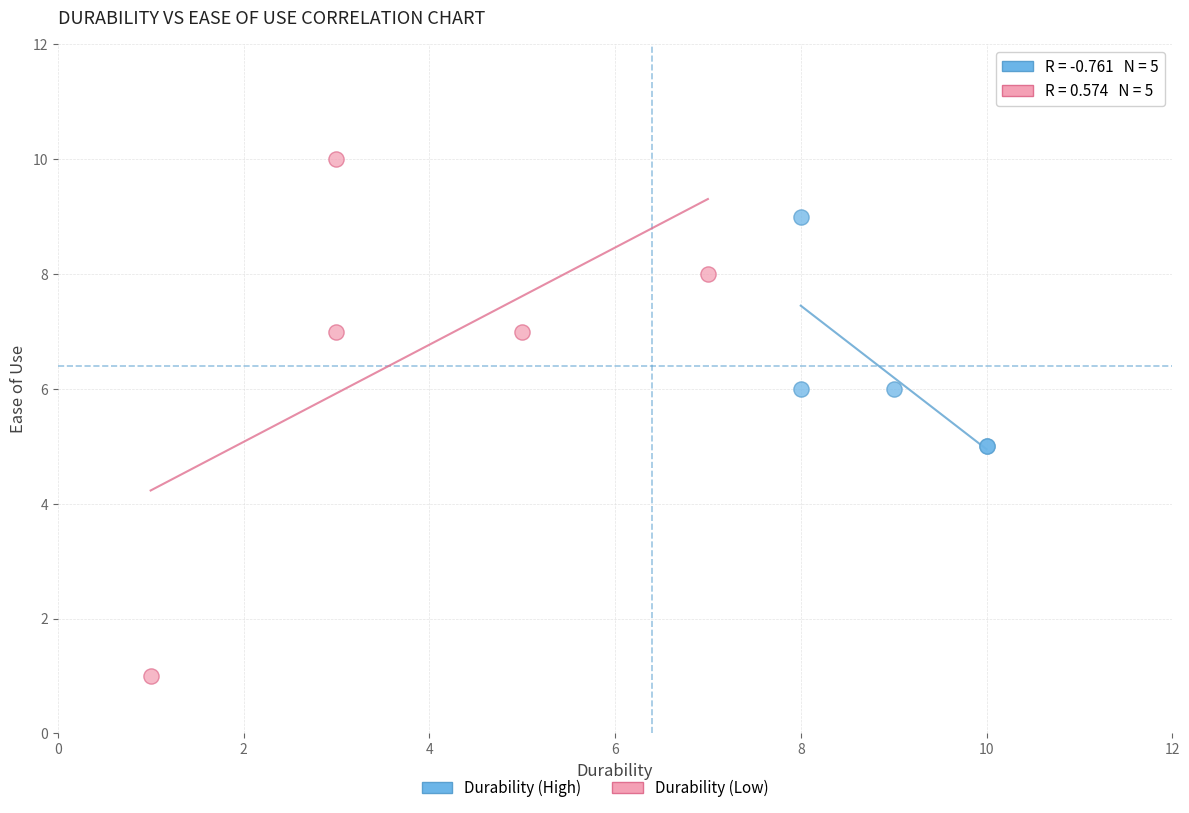

Which series reaches the minimum Y coordinate?

Durability (Low)